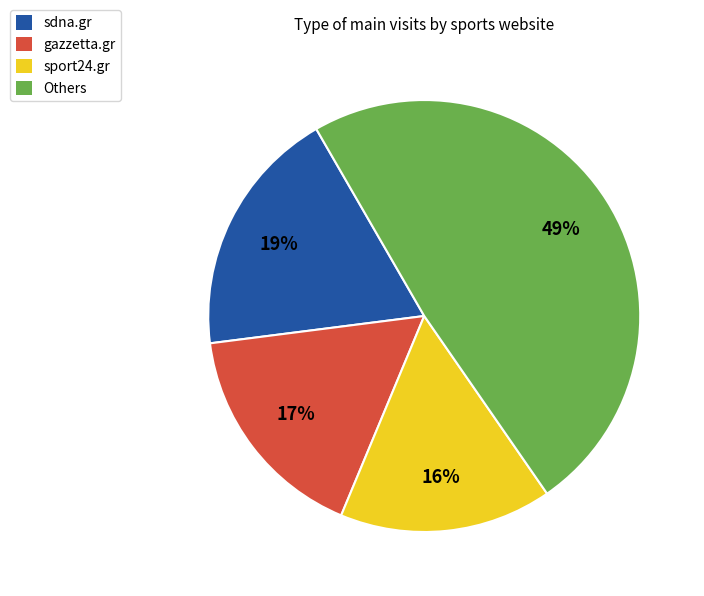

Which slice is the largest?

Others